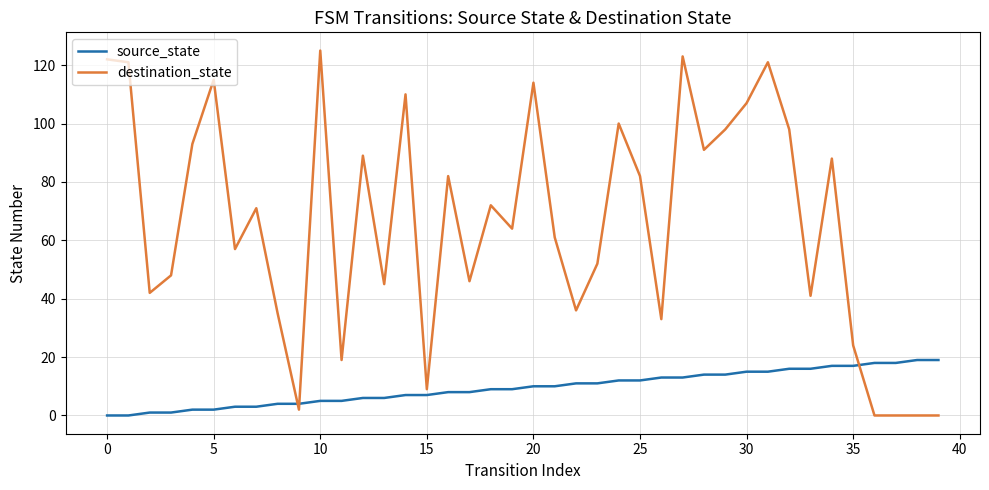

Reading left to right, transcribe all the data shown in this chart.

source_state: 0	0	1	1	2	2	3	3	4	4	5	5	6	6	7	7	8	8	9	9	10	10	11	11	12	12	13	13	14	14	15	15	16	16	17	17	18	18	19	19
destination_state: 122	121	42	48	93	115	57	71	35	2	125	19	89	45	110	9	82	46	72	64	114	61	36	52	100	82	33	123	91	98	107	121	98	41	88	24	0	0	0	0